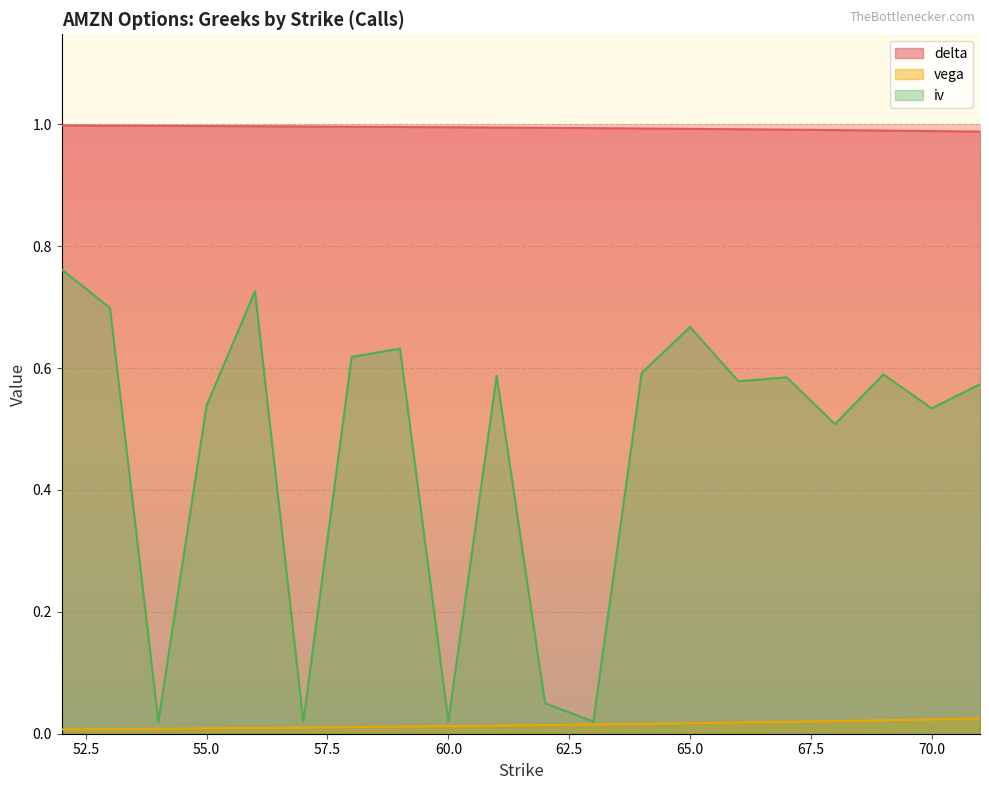

What is the total value across all series at 67?

1.6